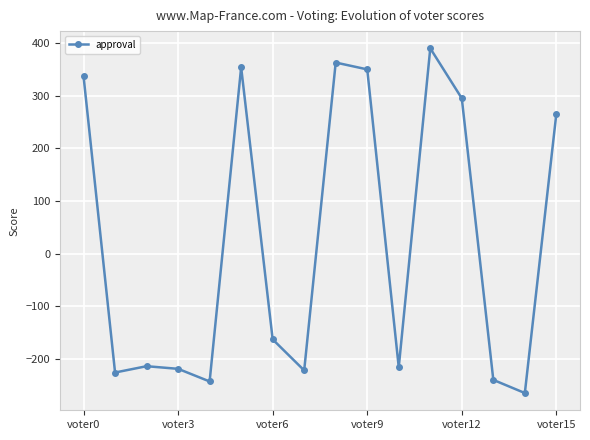

What is the difference between the second highest and minimum values?

628